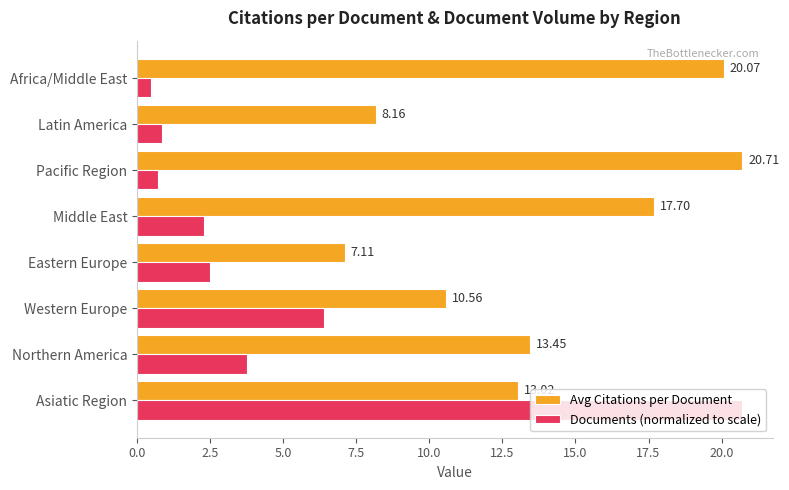

How many categories are shown in the chart?

8